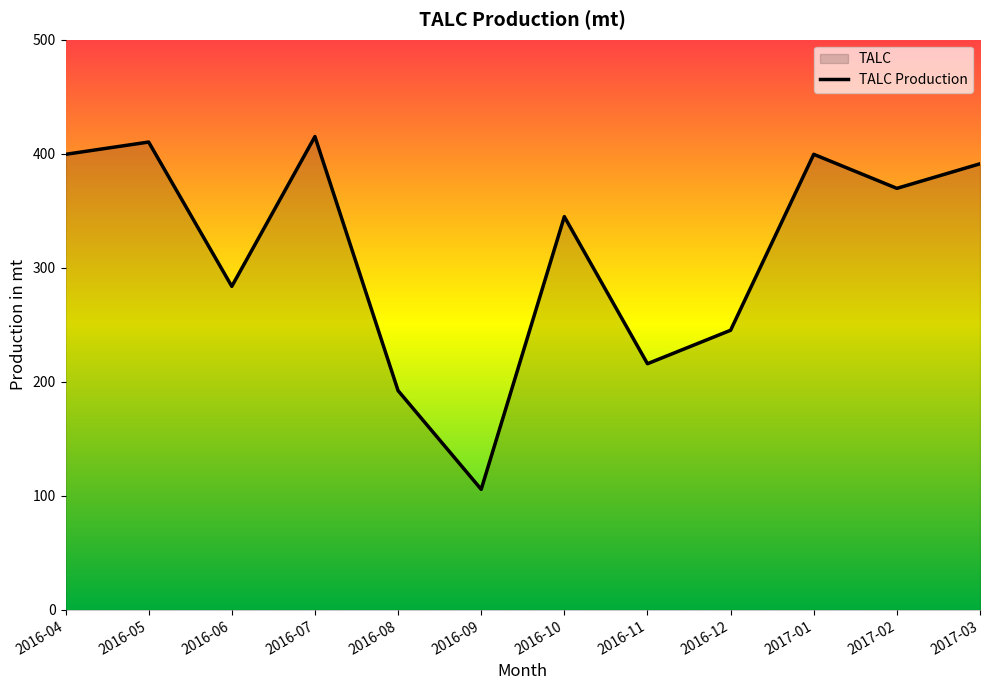

Rank the categories by value from highest to lowest.

2016-07, 2016-05, 2017-01, 2016-04, 2017-03, 2017-02, 2016-10, 2016-06, 2016-12, 2016-11, 2016-08, 2016-09